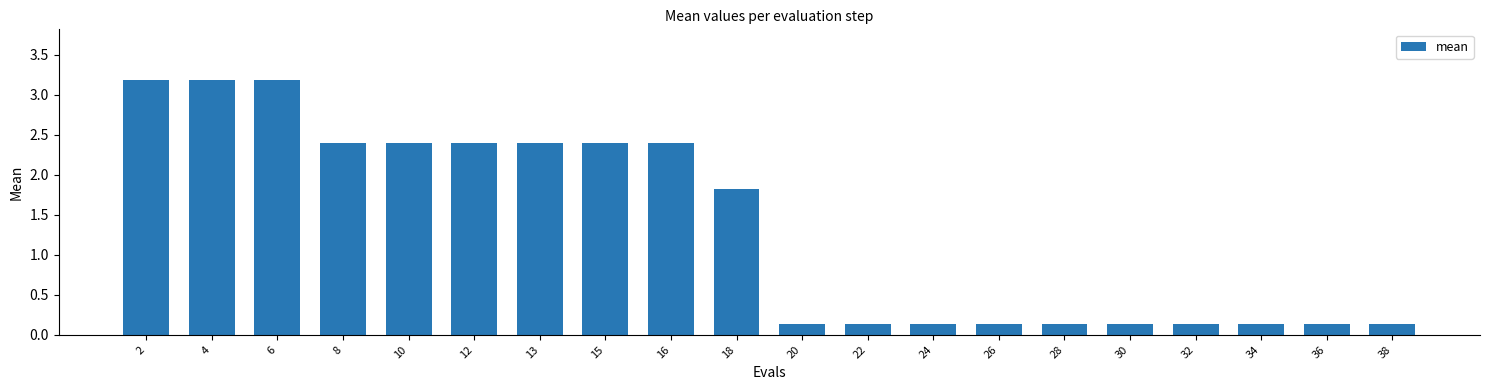

Where does the data first go above 1?

2